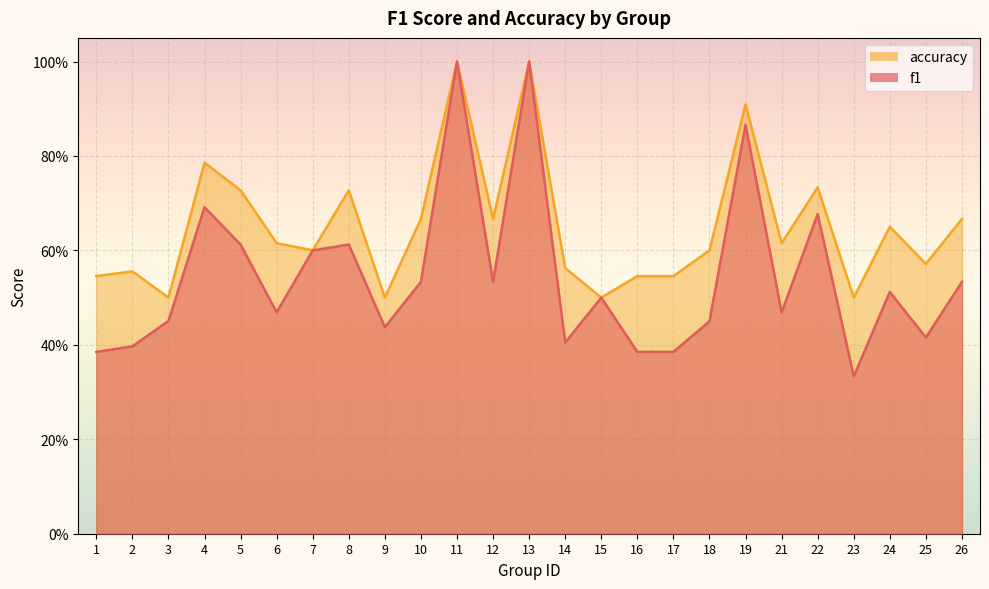

The accuracy series shows 0.8 at 15. True or false?

False